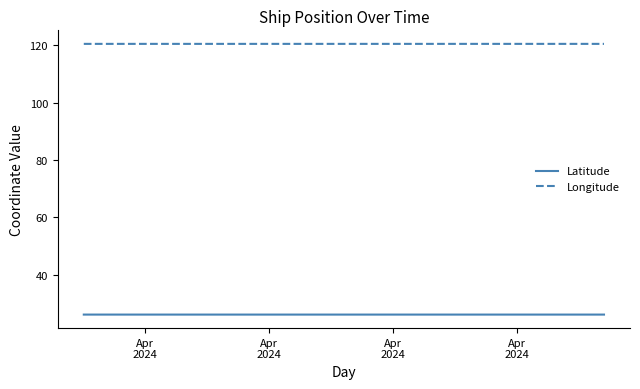

True or false: Latitude and Longitude cross at least once.

False